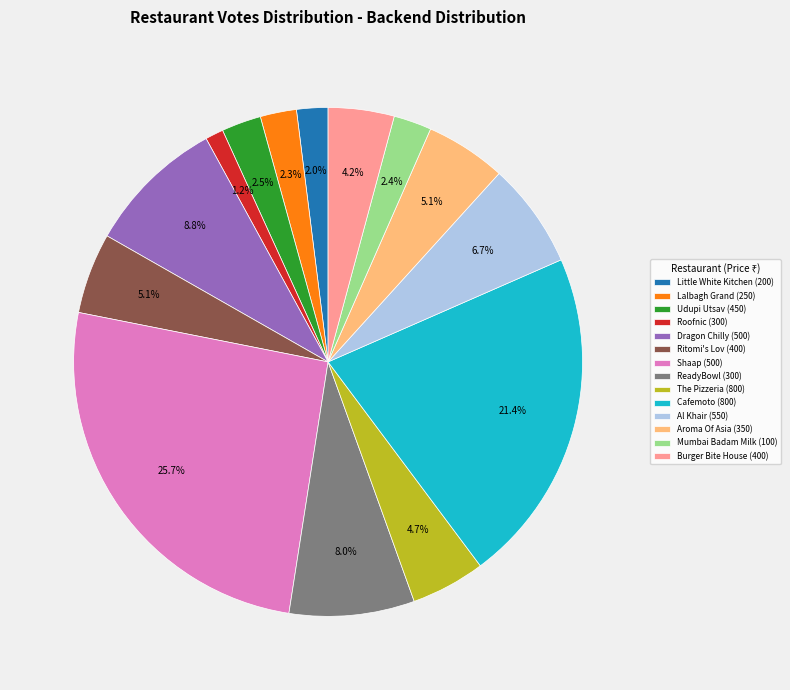

To the nearest percent, what is the average slice percentage?

7%